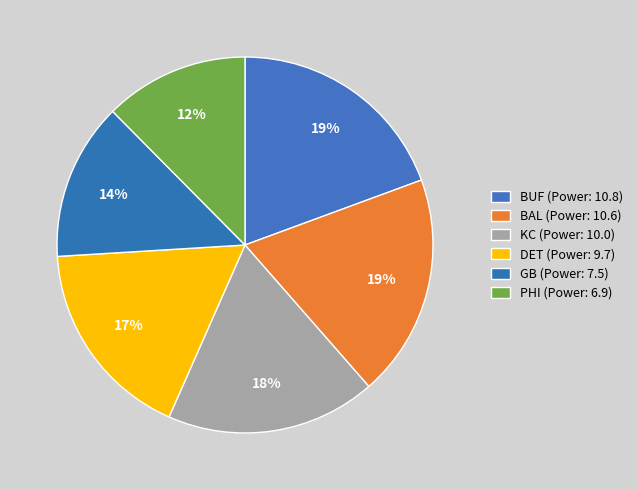

Which category has the smallest portion of the pie?

PHI